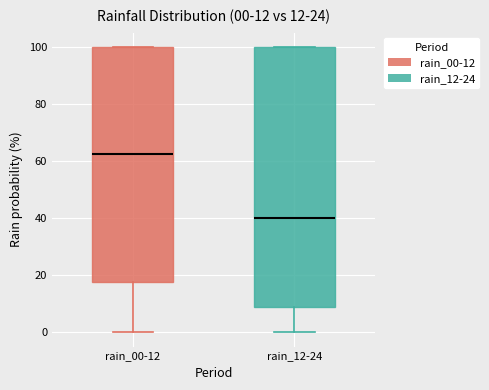

Which box is the tallest, from its lower edge to its upper edge?

rain_12-24